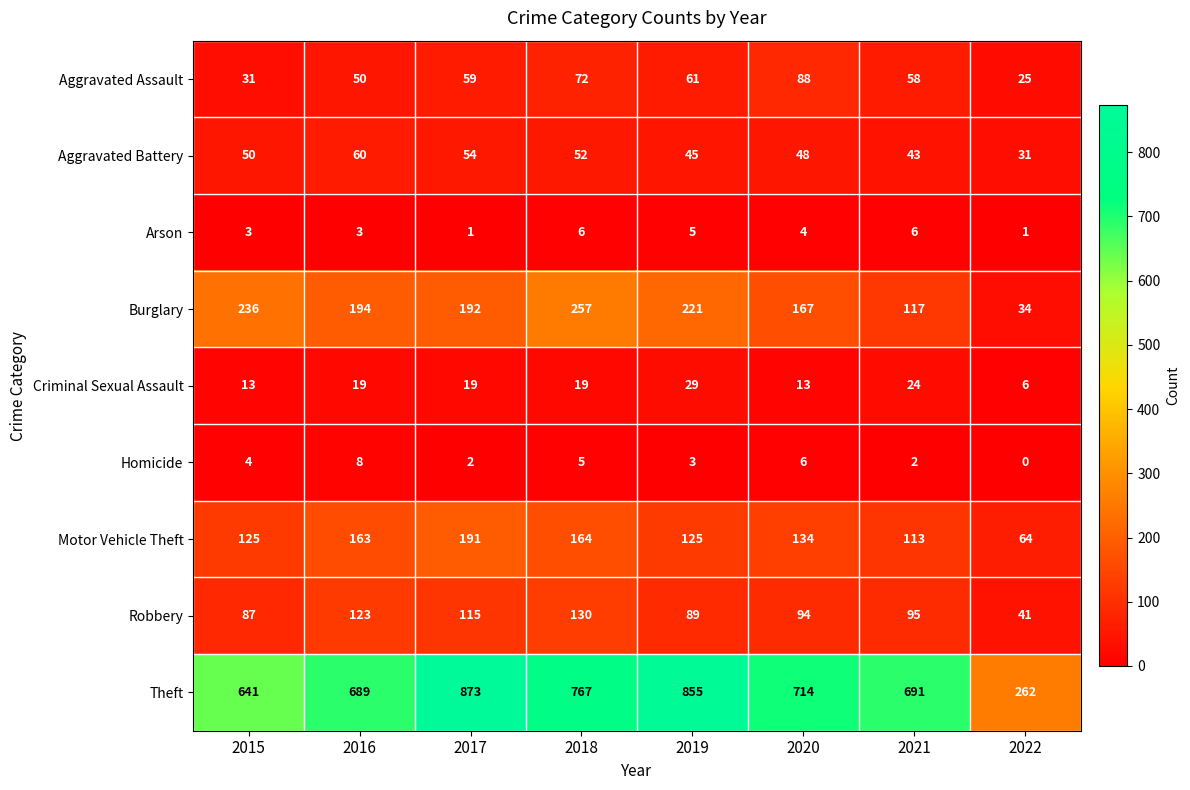

Count the number of categories in the chart.

8